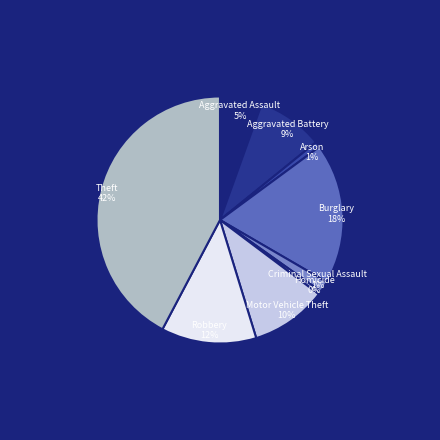

Does Theft represent more than half of the total?

No